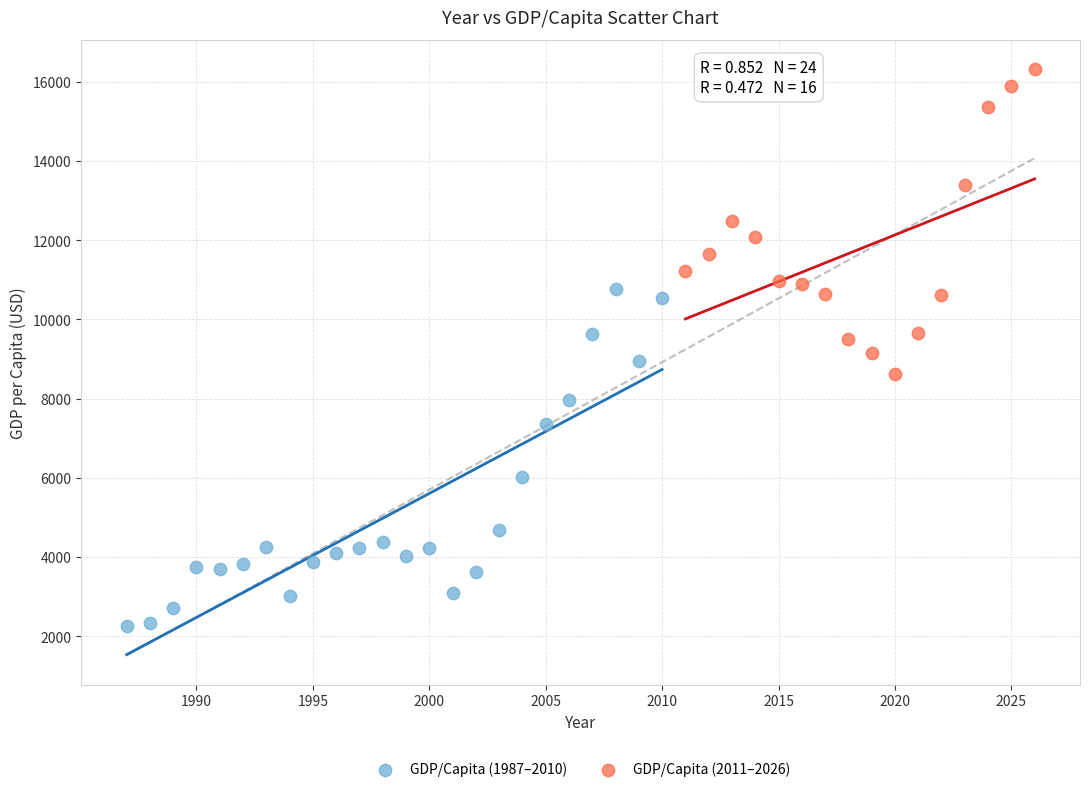

Which series contains the lowest Y value?

GDP/Capita (1987–2010)